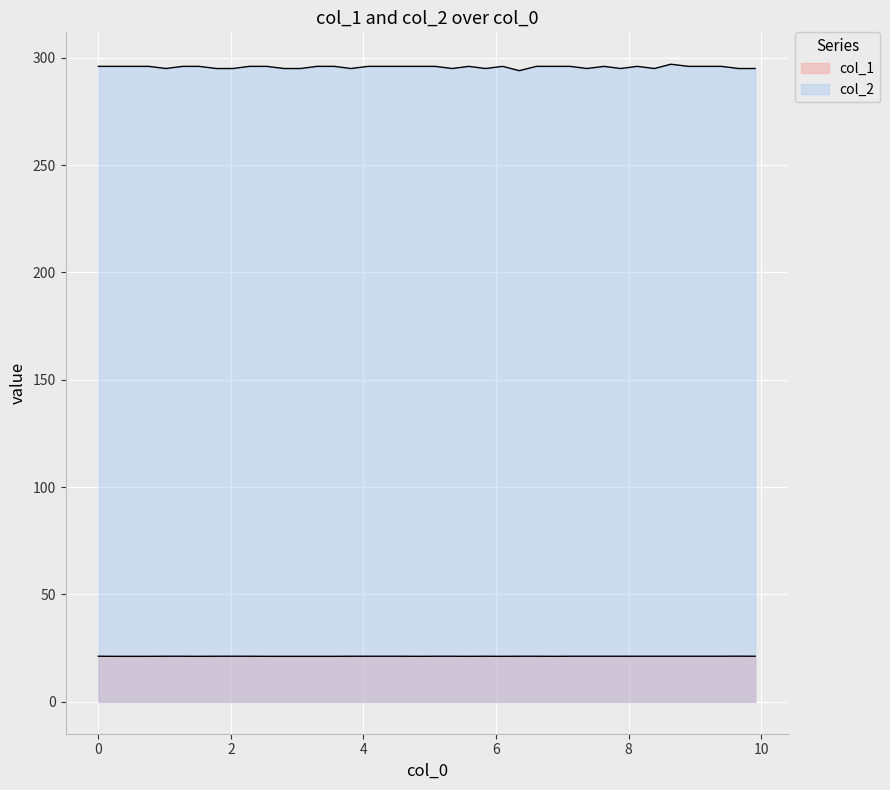

Does the chart display data point markers on the line(s)?

No